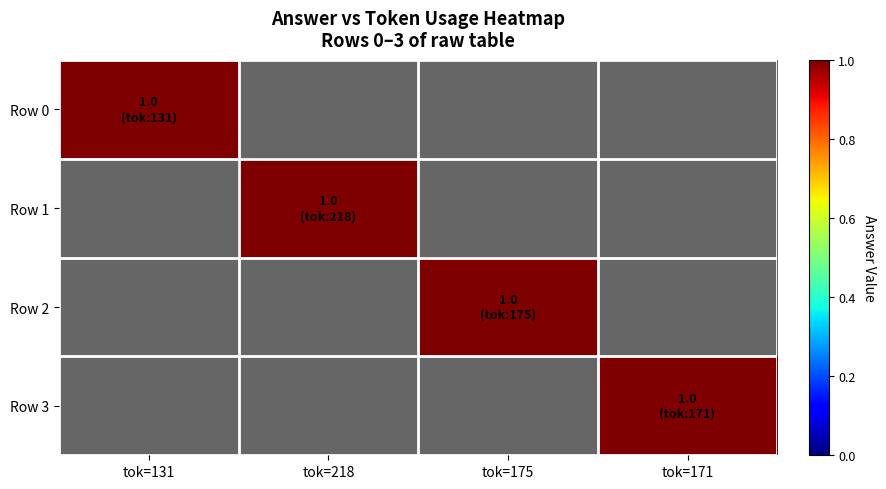

Is the value of Row 3 at tok=218 greater than the value of Row 1 at tok=131?

No